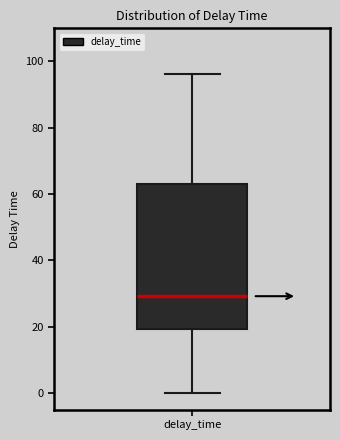

Read this box plot against the y-axis: the position of the median line, the range covered by the box, and the ends of both whiskers. The values are not printed on the chart, so give them approximately, as read against the axis.

median 30, box 20 to 64, whiskers 0 to 96